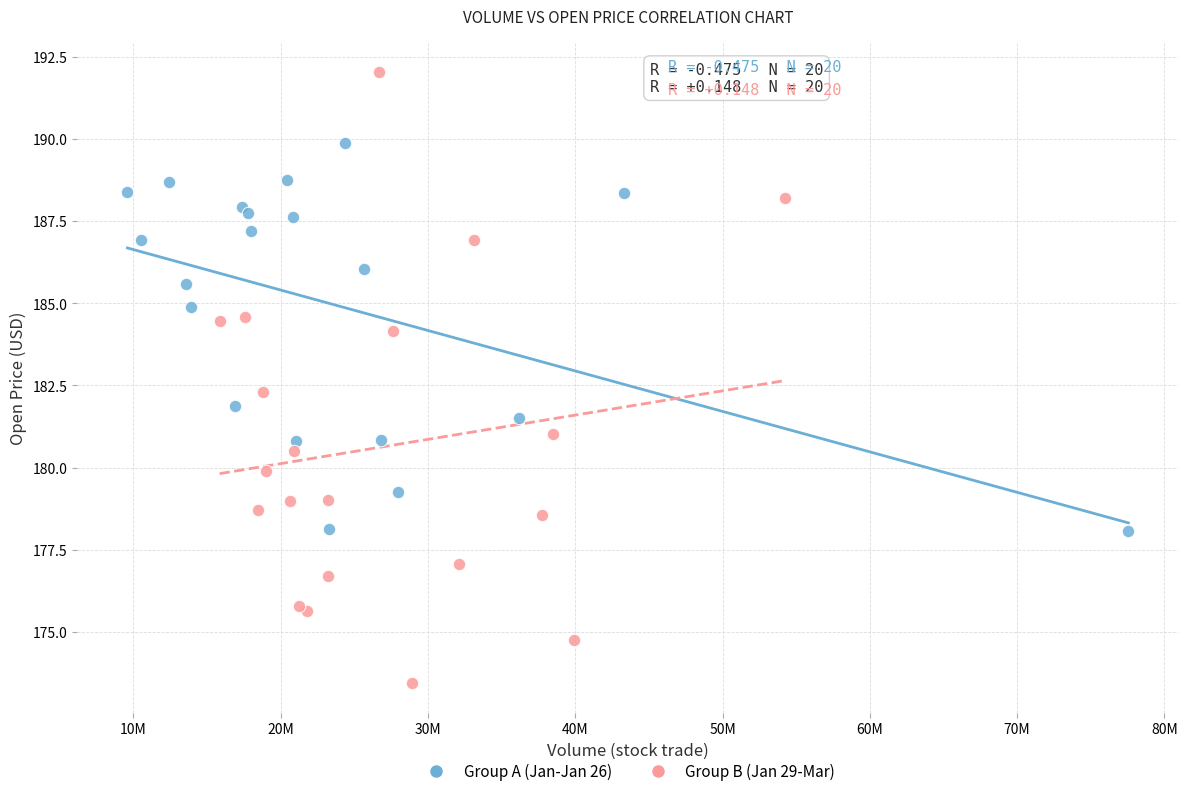

What are all the series names shown in the legend?

Group A (Jan-Jan 26), Group B (Jan 29-Mar)